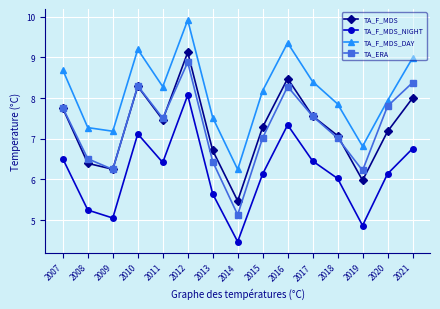

Count the number of categories in the chart.

15